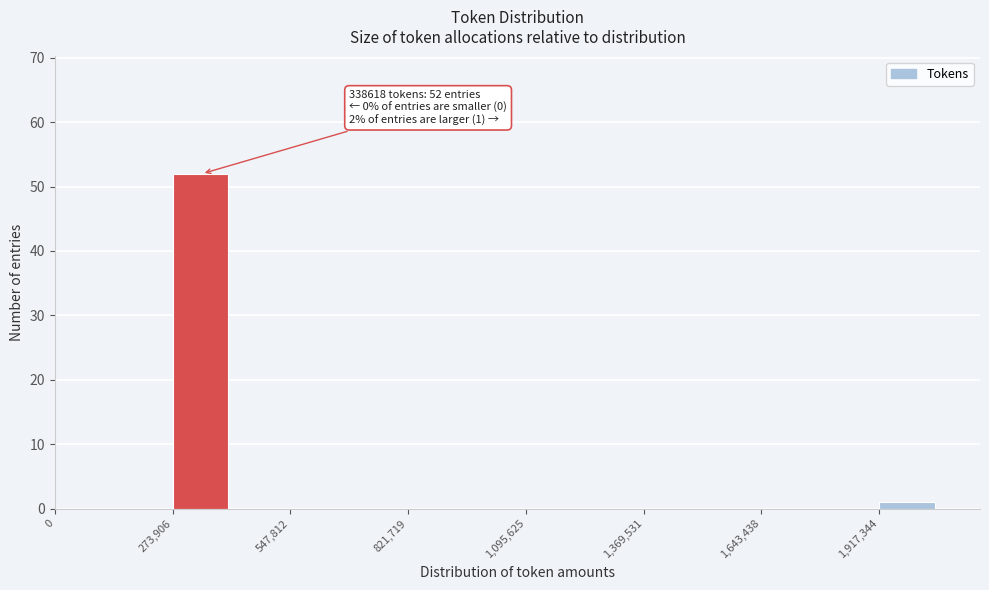

Read against the x-axis, roughly where is the centre of the tallest bar?

350000